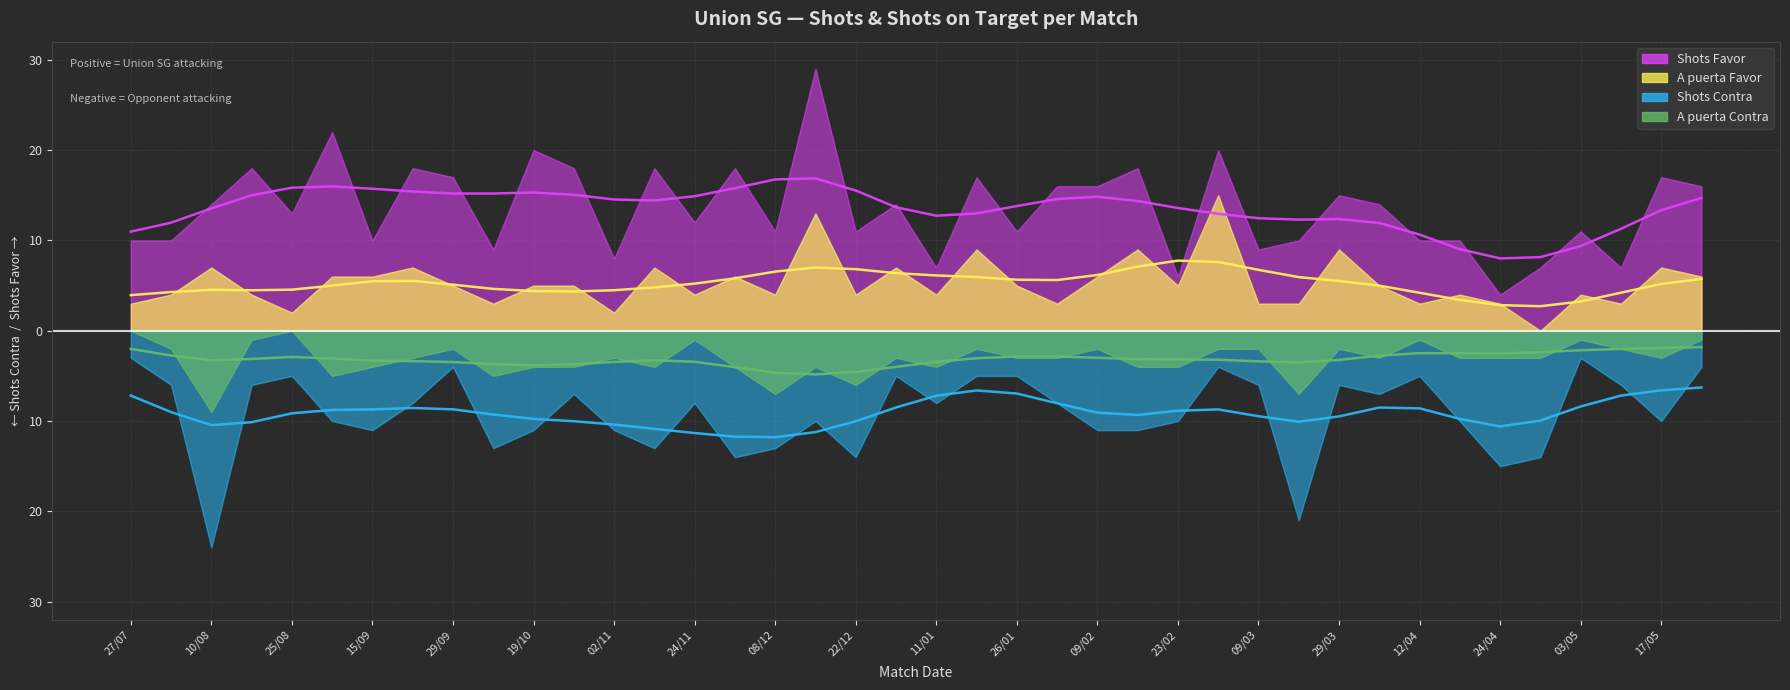

What are all the series names shown in the legend?

Shots Favor, Shots Contra, A puerta Favor, A puerta Contra